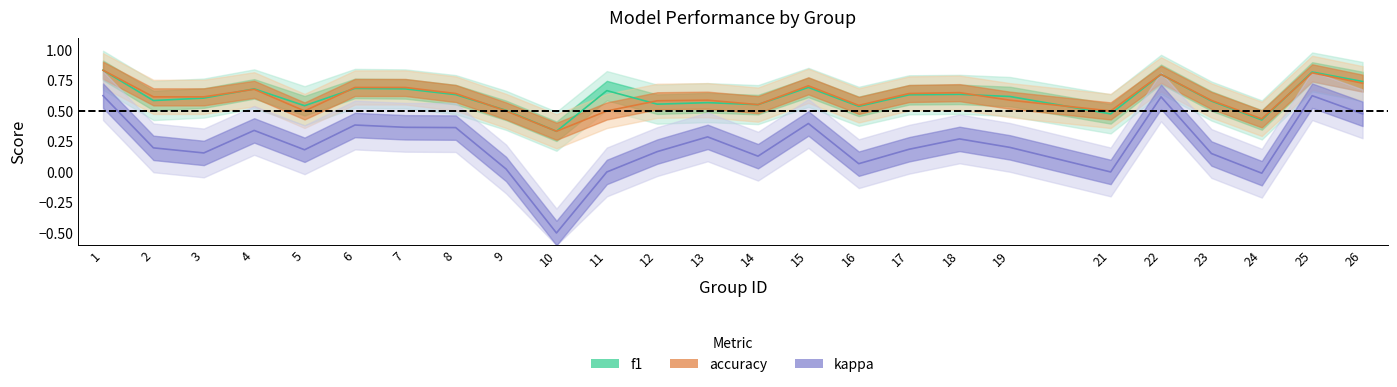

Rank the series by their maximum value, from lowest to highest.

kappa, f1, accuracy